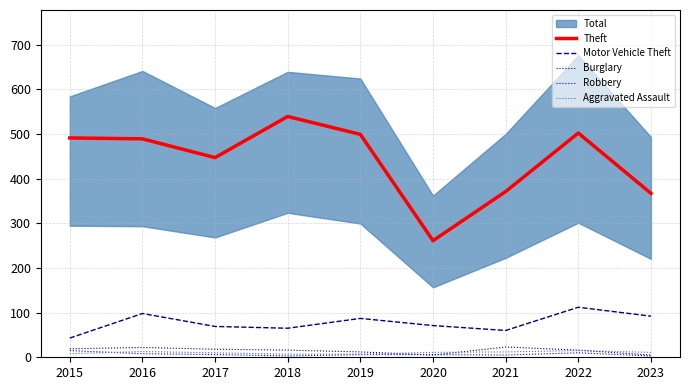

Is the value of Motor Vehicle Theft at 2017 greater than the value of Burglary at 2021?

Yes